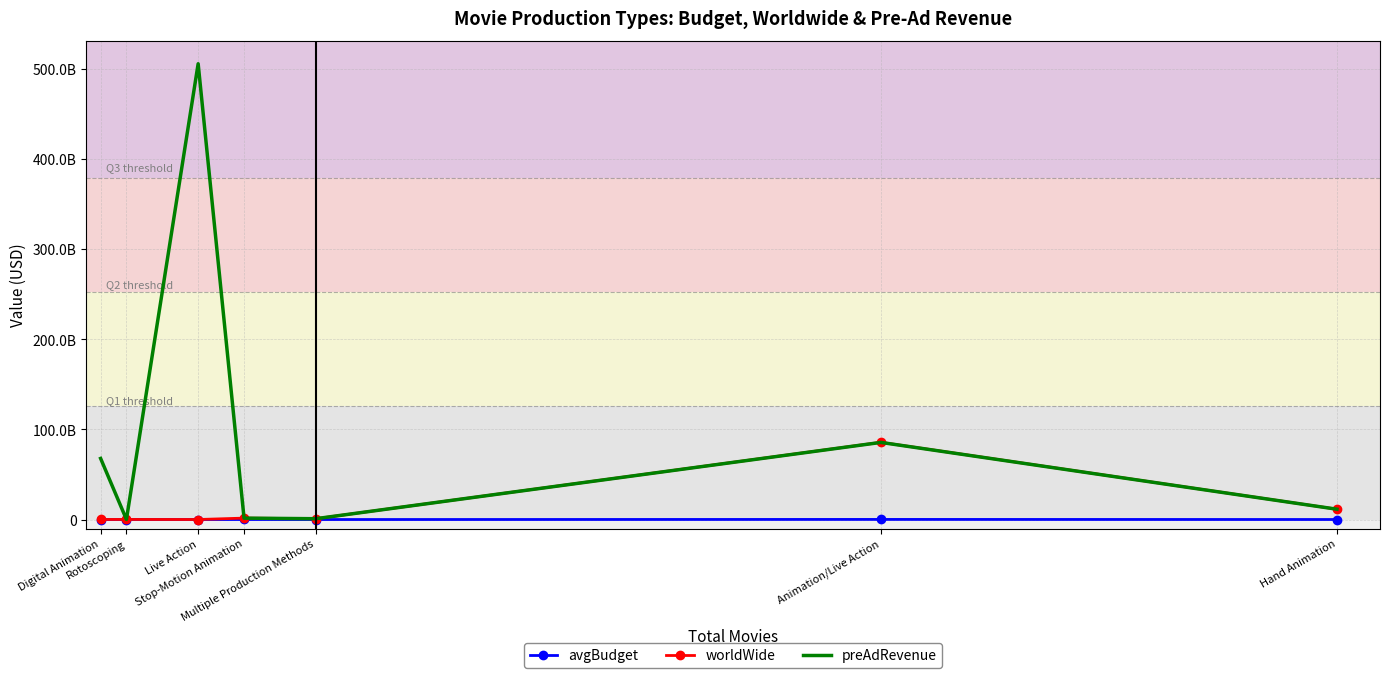

Which series has the largest total across all categories?

preAdRevenue